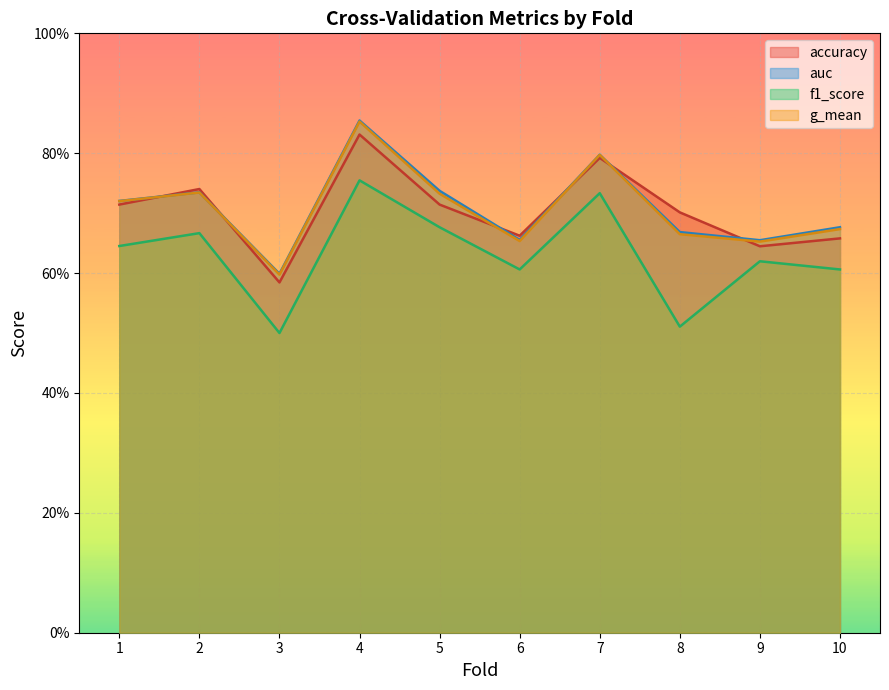

How many interior local valleys does the f1_score series have?

3